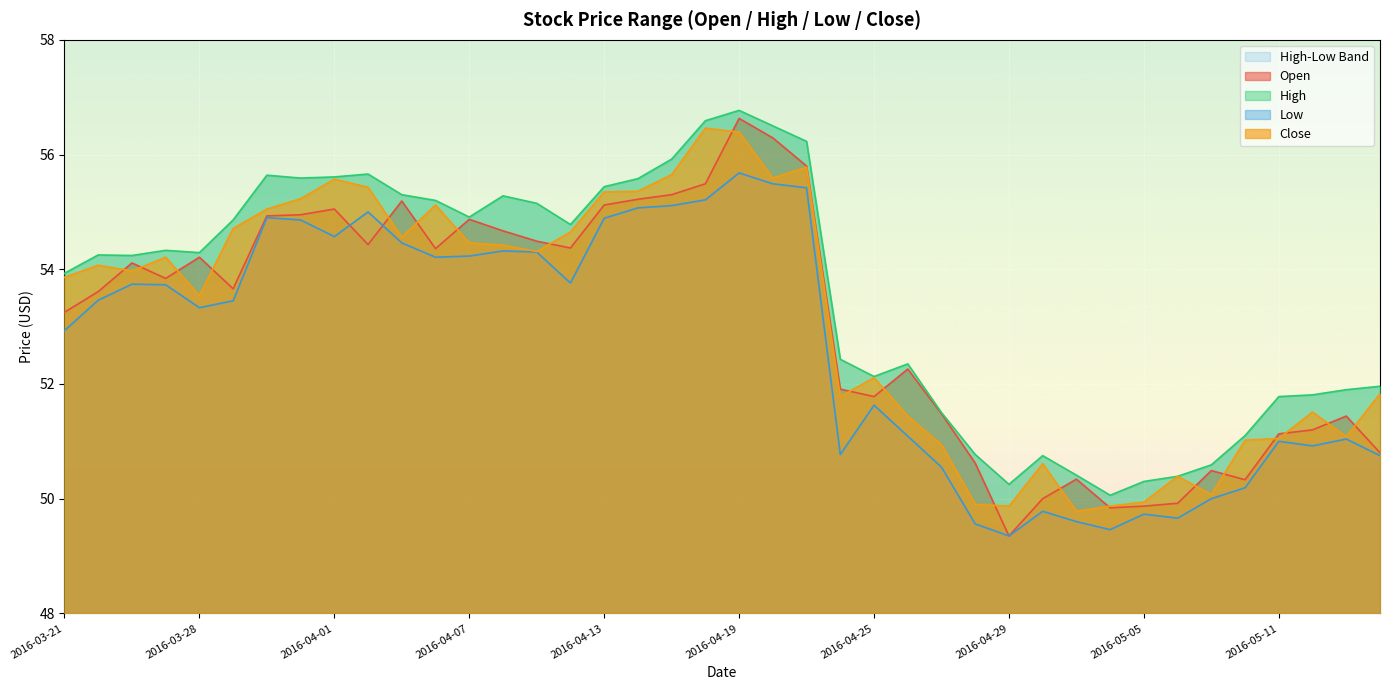

Is the value of High at 2016-04-22 greater than the value of Low at 2016-03-31?

No